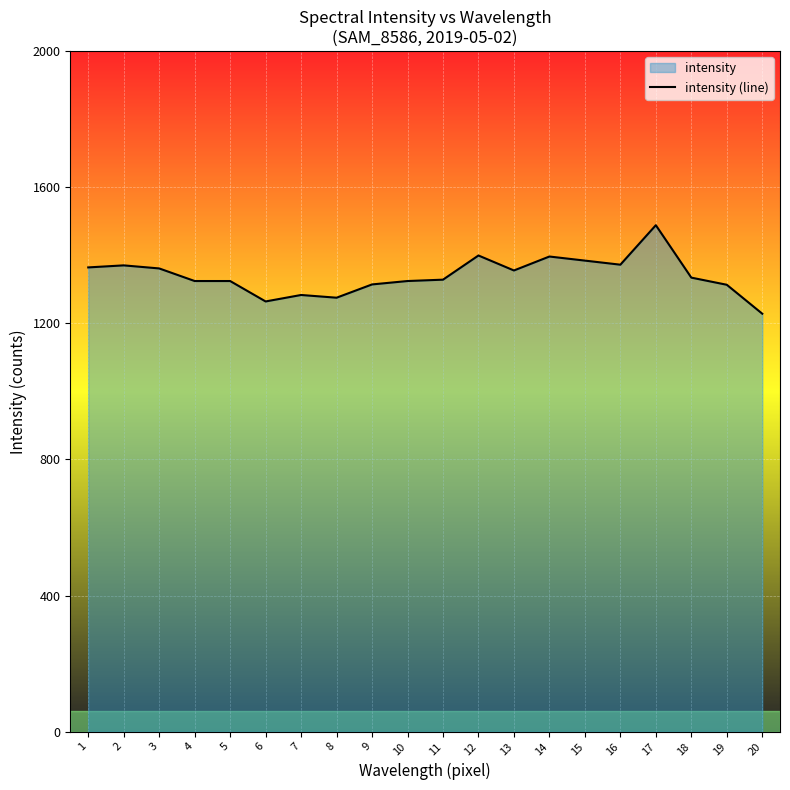

Which has a higher value, 16 or 15?

15